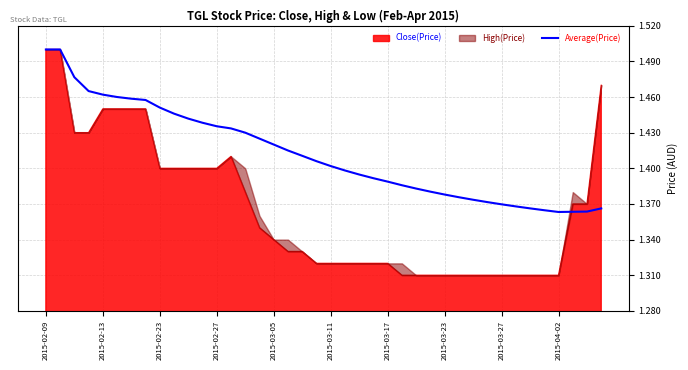

What is the greatest value displayed?

1.5